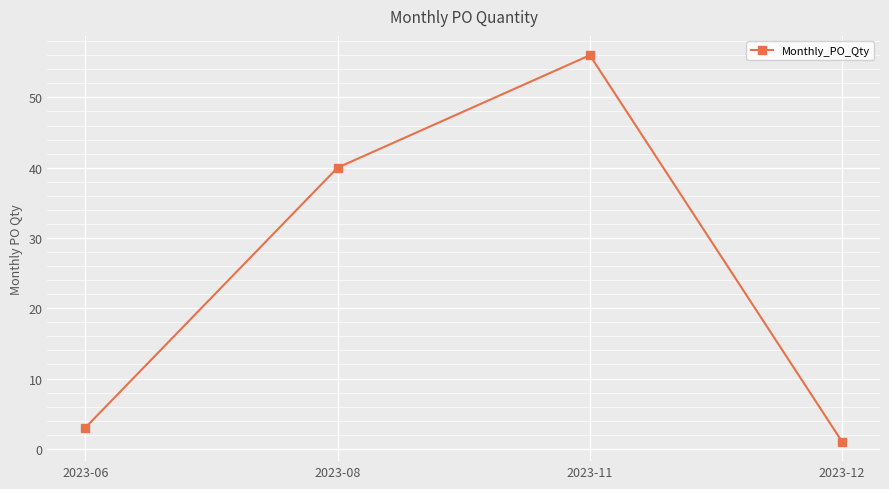

How many lines are shown in the chart?

1